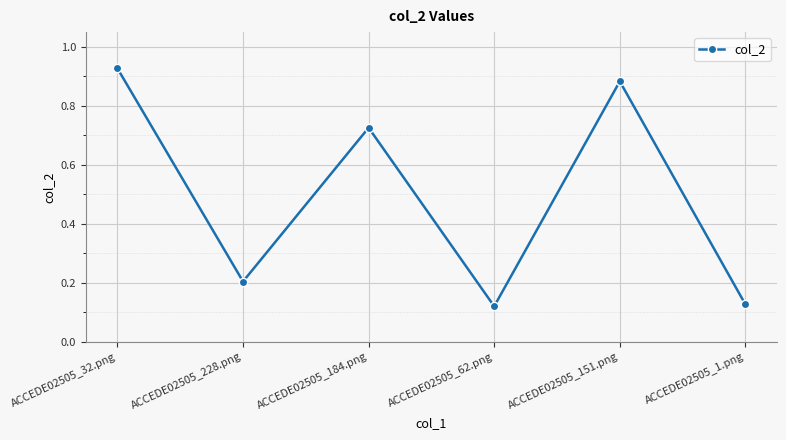

What is the sum of all values?

3.0